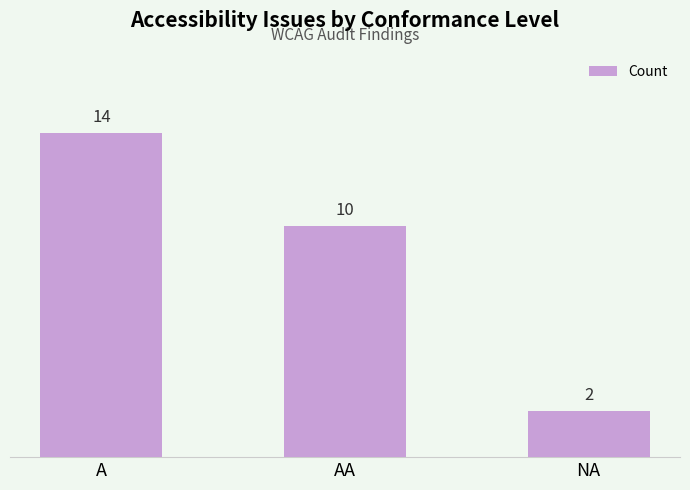

What position from the left is A?

1